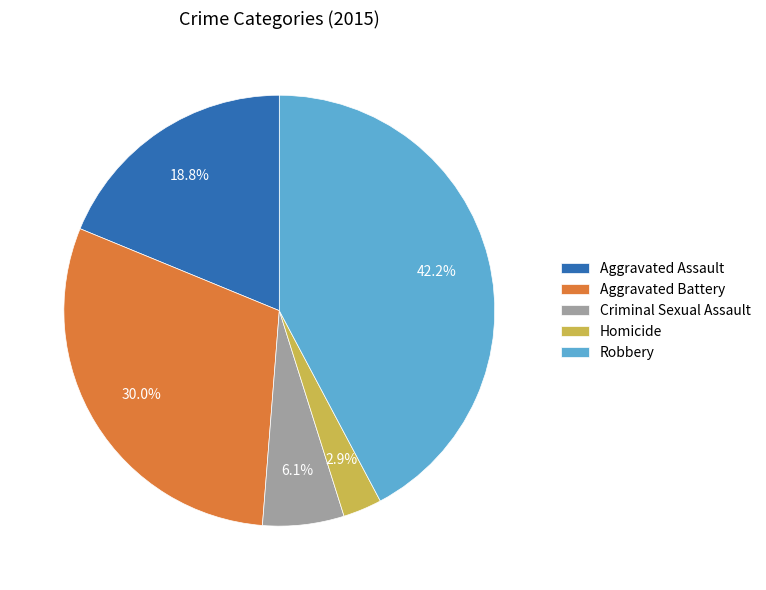

Is it true that Aggravated Battery is 20% of the pie?

False